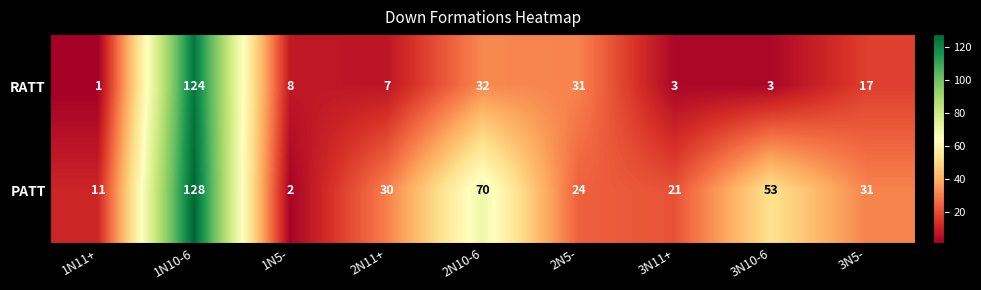

List the series in order of their overall mean, highest first.

PATT, RATT